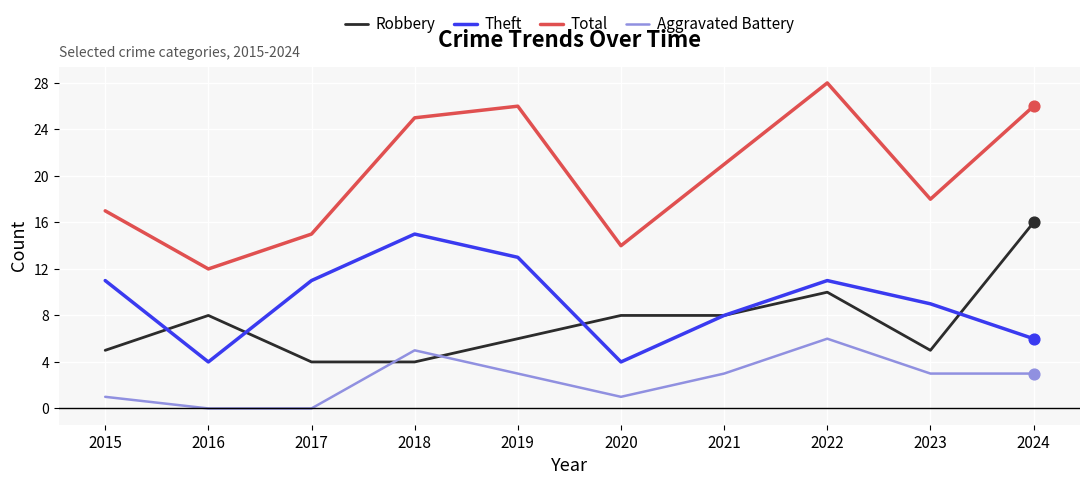

At which category is the sum across all series the highest?

2022